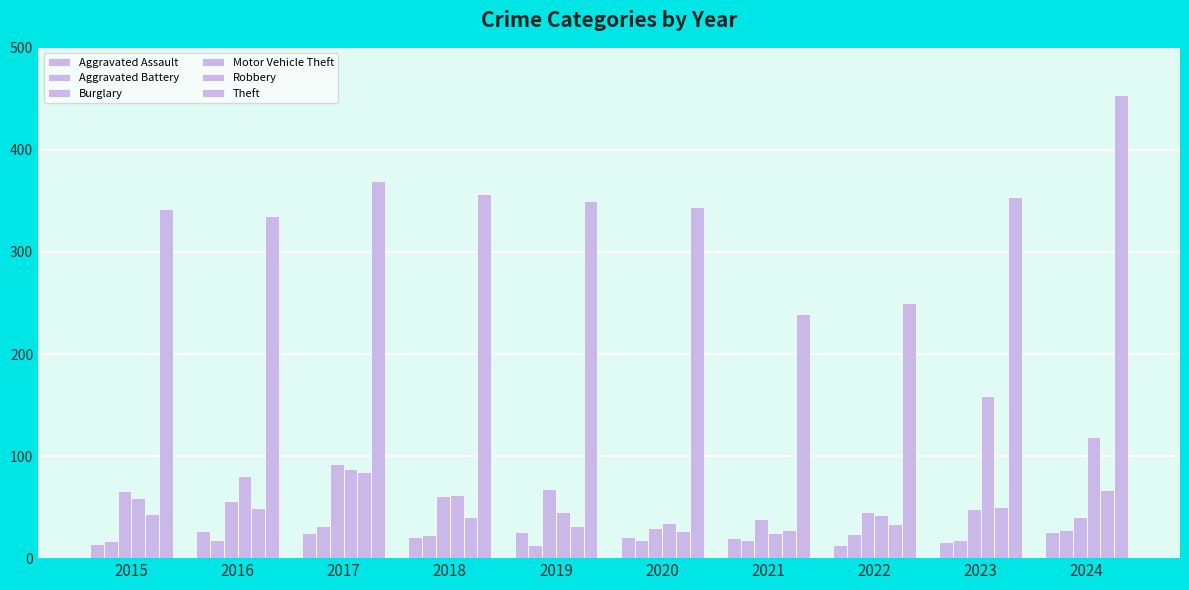

Rank the series at 2022 from highest to lowest value.

Theft, Burglary, Motor Vehicle Theft, Robbery, Aggravated Battery, Aggravated Assault